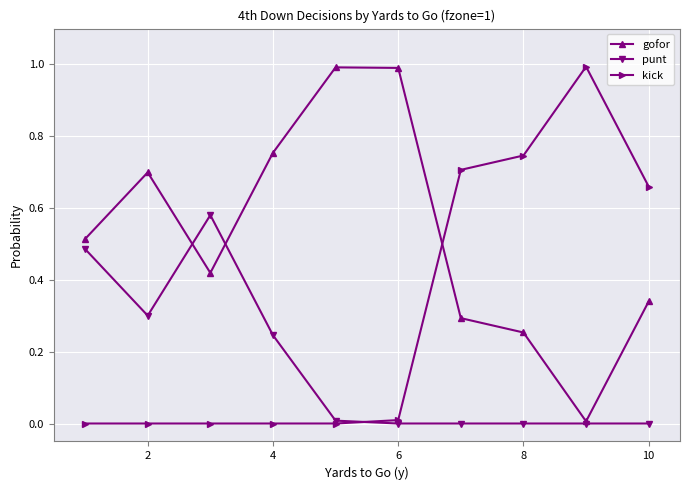

What is the maximum value for kick?

1.0